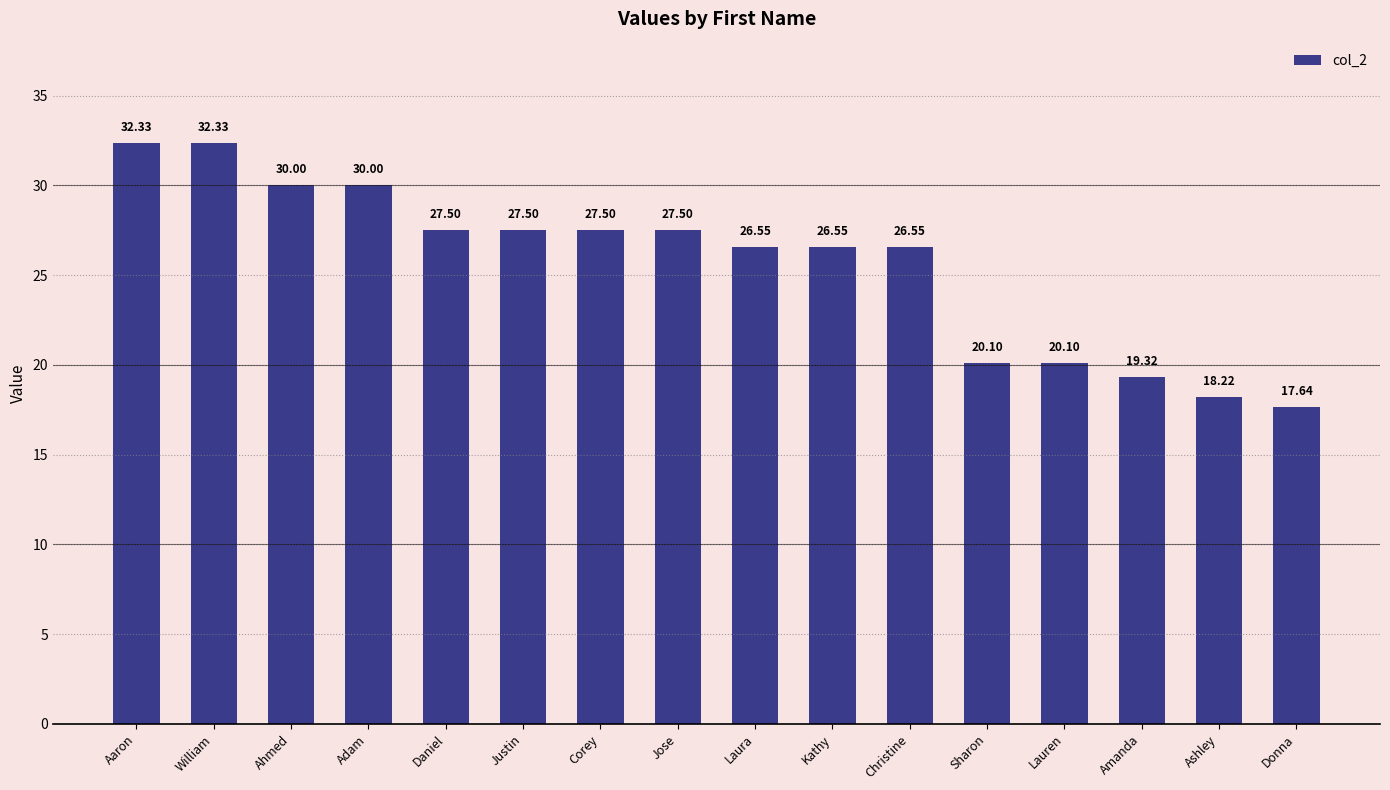

Which has a higher value, Christine or Aaron?

Aaron